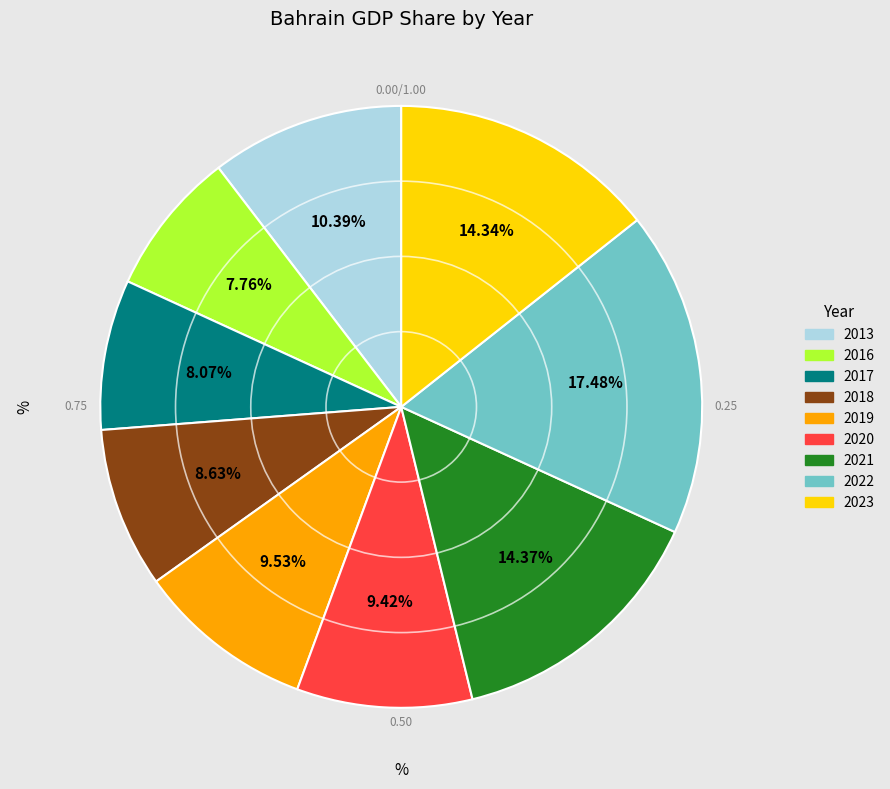

Do 2022 and 2019 together represent more than half of the pie?

No